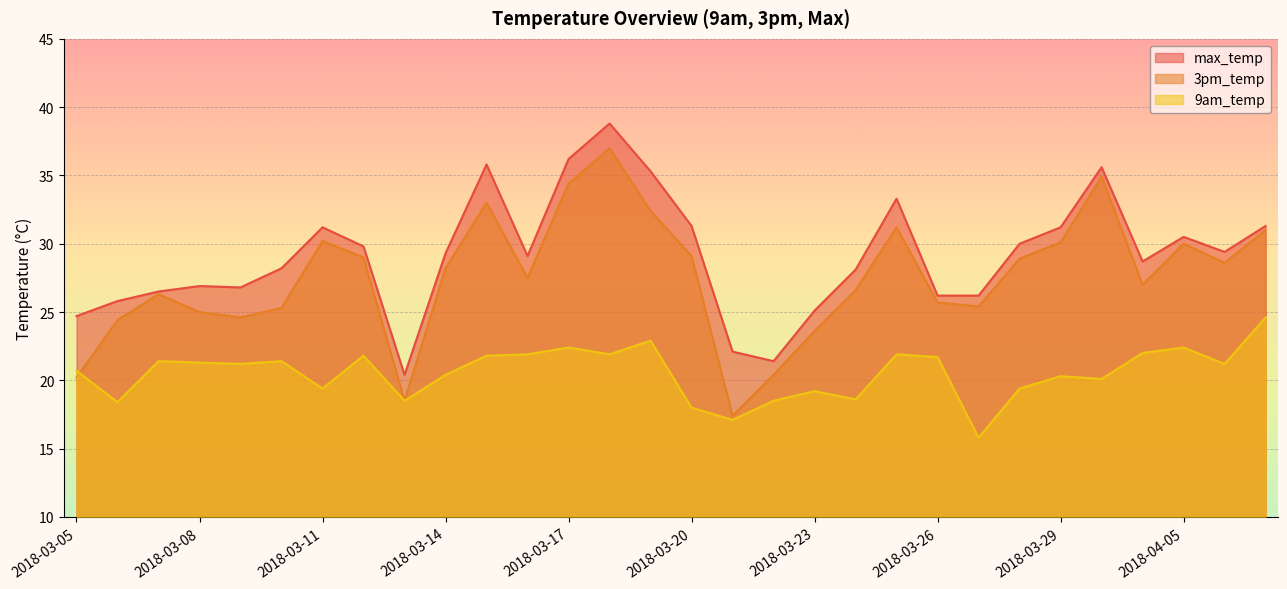

Reading right to left, extract all data points from this chart.

max_temp: 2018-04-07=31.3	2018-04-06=29.4	2018-04-05=30.5	2018-03-31=28.7	2018-03-30=35.6	2018-03-29=31.2	2018-03-28=30.0	2018-03-27=26.2	2018-03-26=26.2	2018-03-25=33.3	2018-03-24=28.1	2018-03-23=25.1	2018-03-22=21.4	2018-03-21=22.1	2018-03-20=31.3	2018-03-19=35.3	2018-03-18=38.8	2018-03-17=36.2	2018-03-16=29.1	2018-03-15=35.8	2018-03-14=29.3	2018-03-13=20.4	2018-03-12=29.8	2018-03-11=31.2	2018-03-10=28.2	2018-03-09=26.8	2018-03-08=26.9	2018-03-07=26.5	2018-03-06=25.8	2018-03-05=24.7
3pm_temp: 2018-04-07=31.0	2018-04-06=28.6	2018-04-05=30.0	2018-03-31=27.0	2018-03-30=34.9	2018-03-29=30.1	2018-03-28=28.9	2018-03-27=25.4	2018-03-26=25.7	2018-03-25=31.2	2018-03-24=26.6	2018-03-23=23.6	2018-03-22=20.4	2018-03-21=17.4	2018-03-20=29.1	2018-03-19=32.4	2018-03-18=37.0	2018-03-17=34.4	2018-03-16=27.5	2018-03-15=33.0	2018-03-14=28.2	2018-03-13=18.5	2018-03-12=29.0	2018-03-11=30.2	2018-03-10=25.3	2018-03-09=24.6	2018-03-08=25.0	2018-03-07=26.3	2018-03-06=24.4	2018-03-05=20.2
9am_temp: 2018-04-07=24.6	2018-04-06=21.2	2018-04-05=22.4	2018-03-31=22.0	2018-03-30=20.1	2018-03-29=20.3	2018-03-28=19.4	2018-03-27=15.8	2018-03-26=21.7	2018-03-25=21.9	2018-03-24=18.6	2018-03-23=19.2	2018-03-22=18.5	2018-03-21=17.1	2018-03-20=18.0	2018-03-19=22.9	2018-03-18=21.9	2018-03-17=22.4	2018-03-16=21.9	2018-03-15=21.8	2018-03-14=20.4	2018-03-13=18.5	2018-03-12=21.8	2018-03-11=19.4	2018-03-10=21.4	2018-03-09=21.2	2018-03-08=21.3	2018-03-07=21.4	2018-03-06=18.4	2018-03-05=20.7